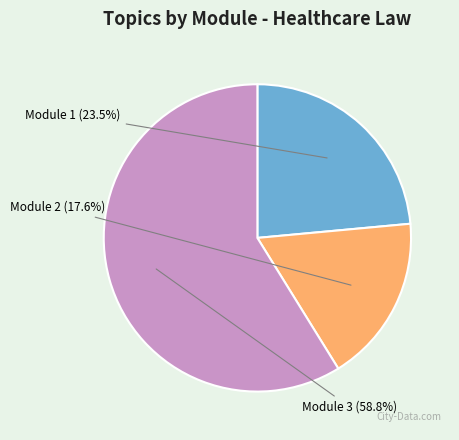

Does any single category account for the majority?

Yes